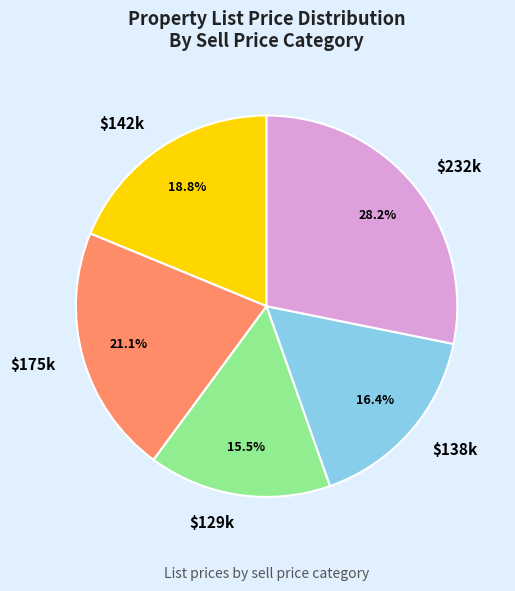

How many segments does this pie chart have?

5